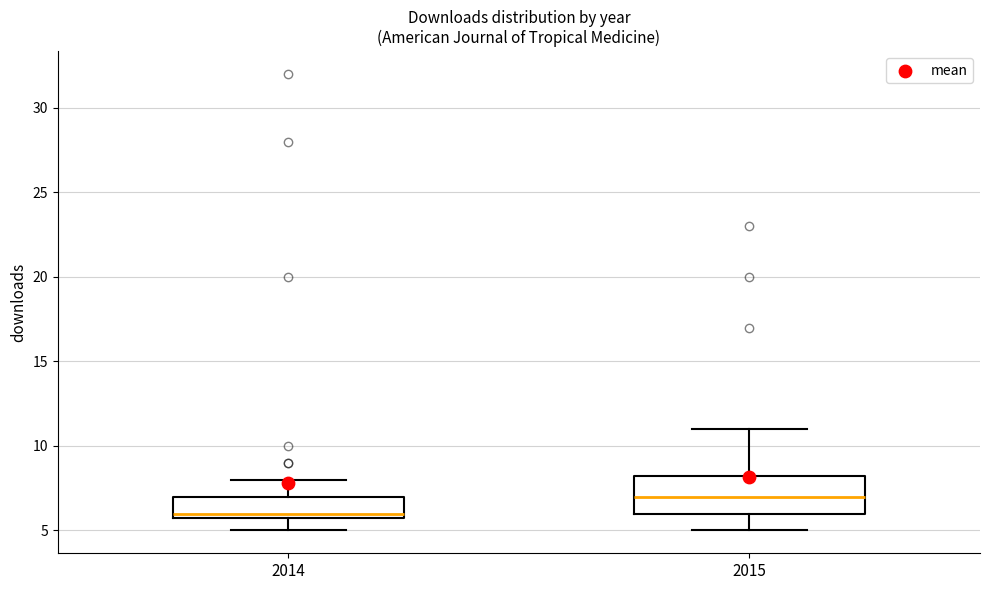

Which box is the tallest, from its lower edge to its upper edge?

2015